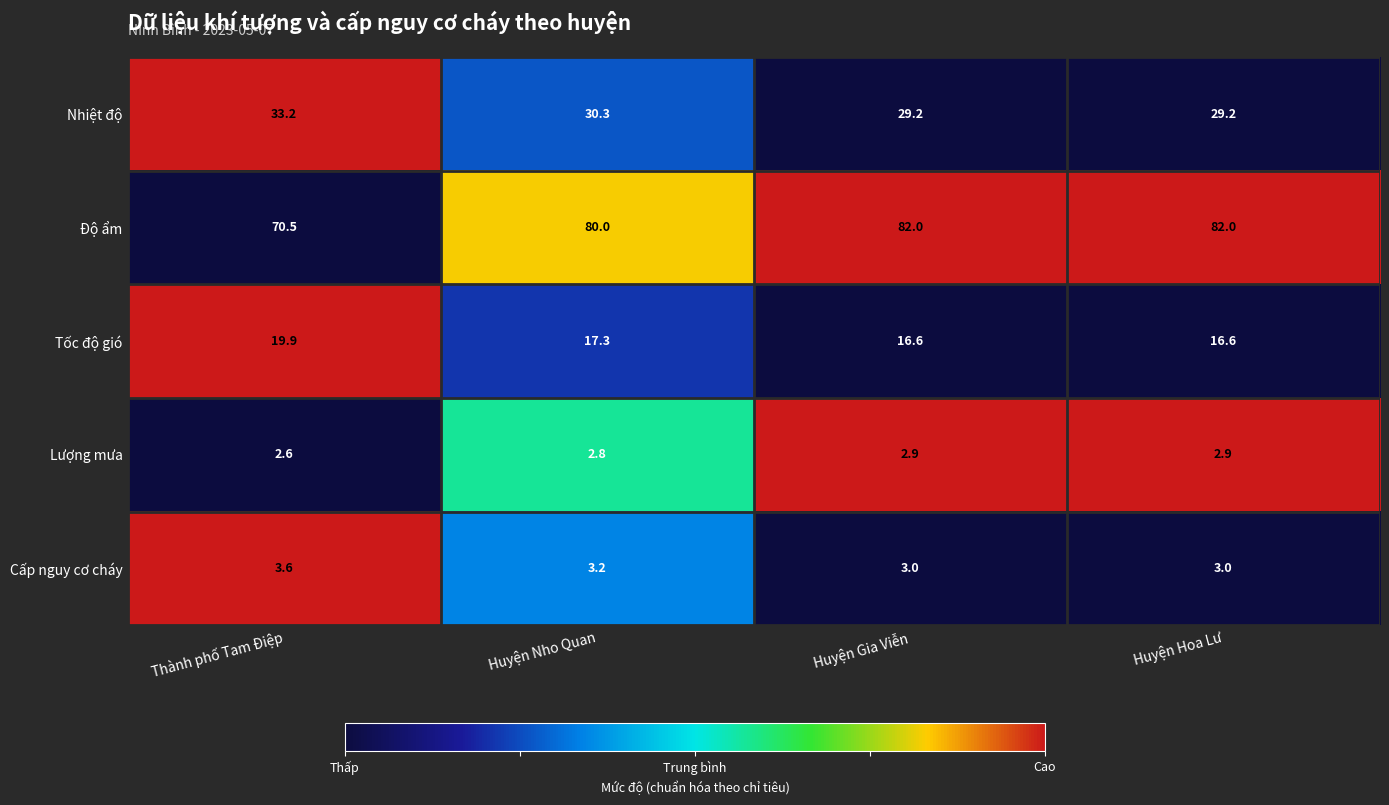

Reading right to left, transcribe all the data shown in this chart.

Nhiệt độ: Huyện Hoa Lư=29.2	Huyện Gia Viễn=29.2	Huyện Nho Quan=30.3	Thành phố Tam Điệp=33.2
Độ ẩm: Huyện Hoa Lư=82.0	Huyện Gia Viễn=82.0	Huyện Nho Quan=80.0	Thành phố Tam Điệp=70.5
Tốc độ gió: Huyện Hoa Lư=16.6	Huyện Gia Viễn=16.6	Huyện Nho Quan=17.3	Thành phố Tam Điệp=19.9
Lượng mưa: Huyện Hoa Lư=2.9	Huyện Gia Viễn=2.9	Huyện Nho Quan=2.8	Thành phố Tam Điệp=2.6
Cấp nguy cơ cháy: Huyện Hoa Lư=3.0	Huyện Gia Viễn=3.0	Huyện Nho Quan=3.2	Thành phố Tam Điệp=3.6